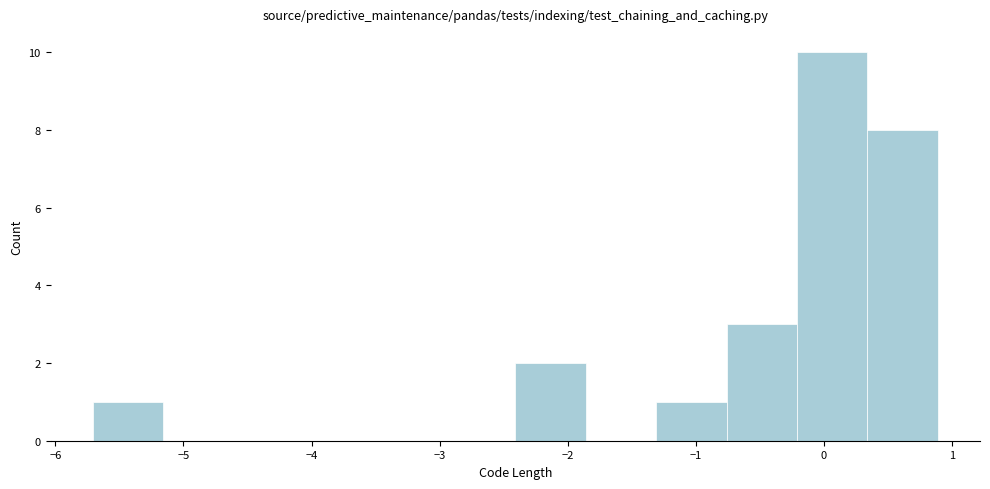

Reading left to right, list every bar in this chart as the range it spans on the x-axis followed by its height. Neither the bar edges nor the heights are printed on the chart, so give them approximately, as read against the axes.

-5.7 to -5.2: 1
-5.2 to -4.6: 0
-4.6 to -4.1: 0
-4.1 to -3.5: 0
-3.5 to -3.0: 0
-3.0 to -2.4: 0
-2.4 to -1.9: 2
-1.9 to -1.3: 0
-1.3 to -0.8: 1
-0.8 to -0.2: 3
-0.2 to 0.3: 10
0.3 to 0.9: 8